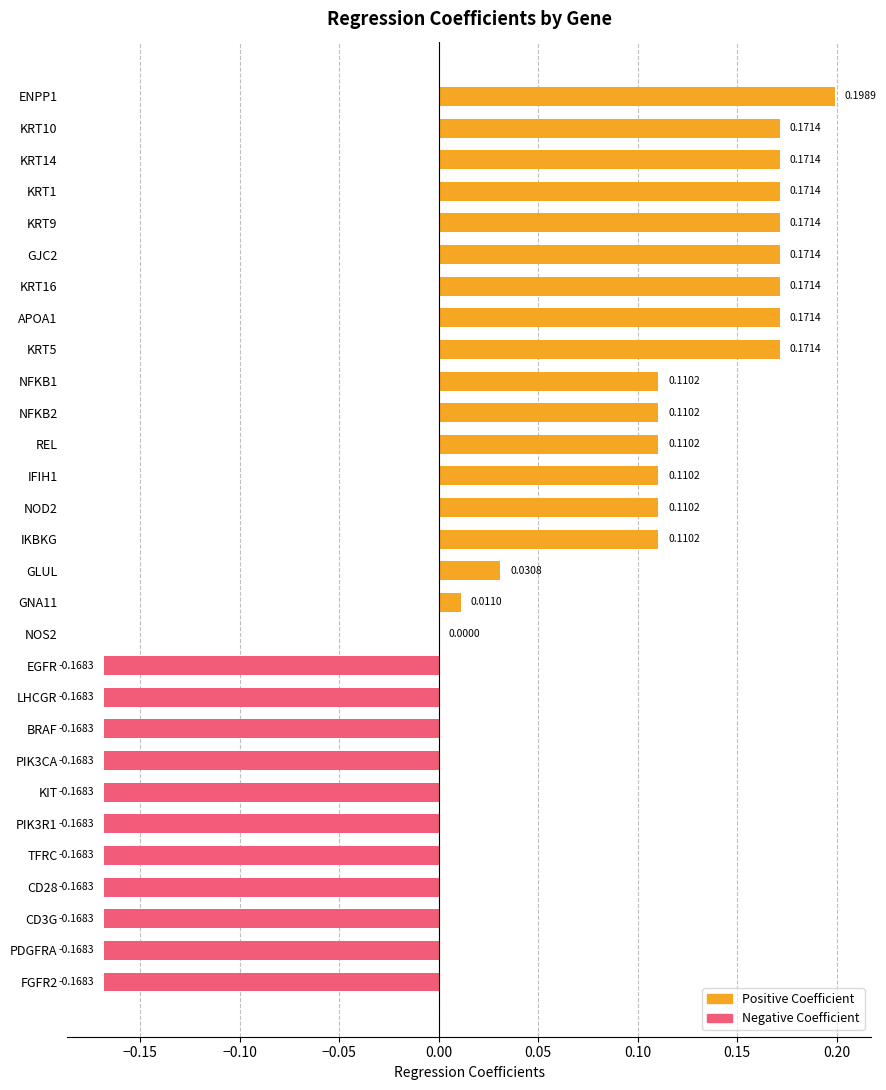

What is the sum of the values at PIK3R1 and BRAF?

-0.3